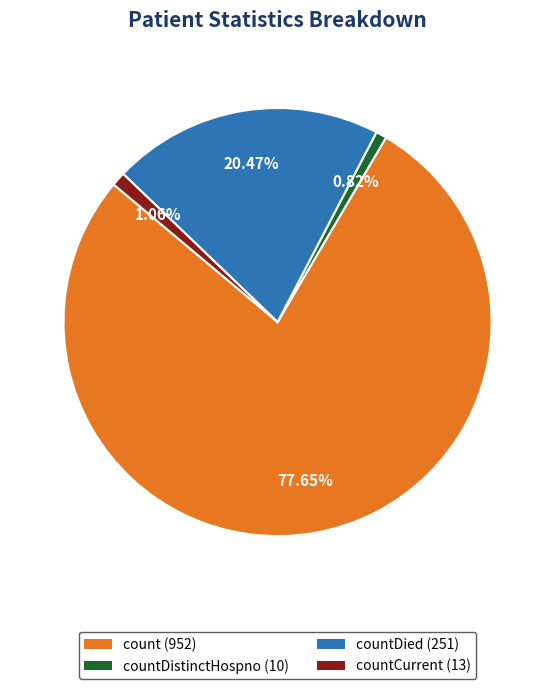

Between countCurrent (13) and countDied (251), which is larger?

countDied (251)